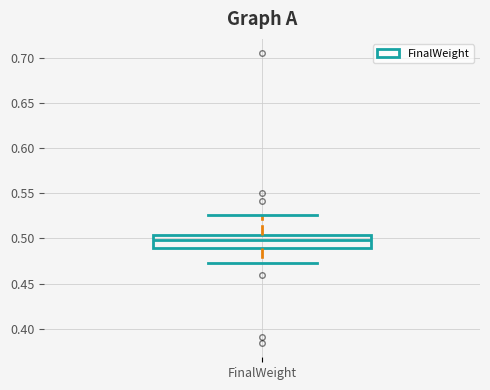

Transcribe this box plot: give where the median line is, the range the box spans, and where the two whiskers end, as read against the y-axis. The values are not printed on the chart, so give them approximately, as read against the axis.

median 0.500, box 0.490 to 0.505, whiskers 0.475 to 0.525